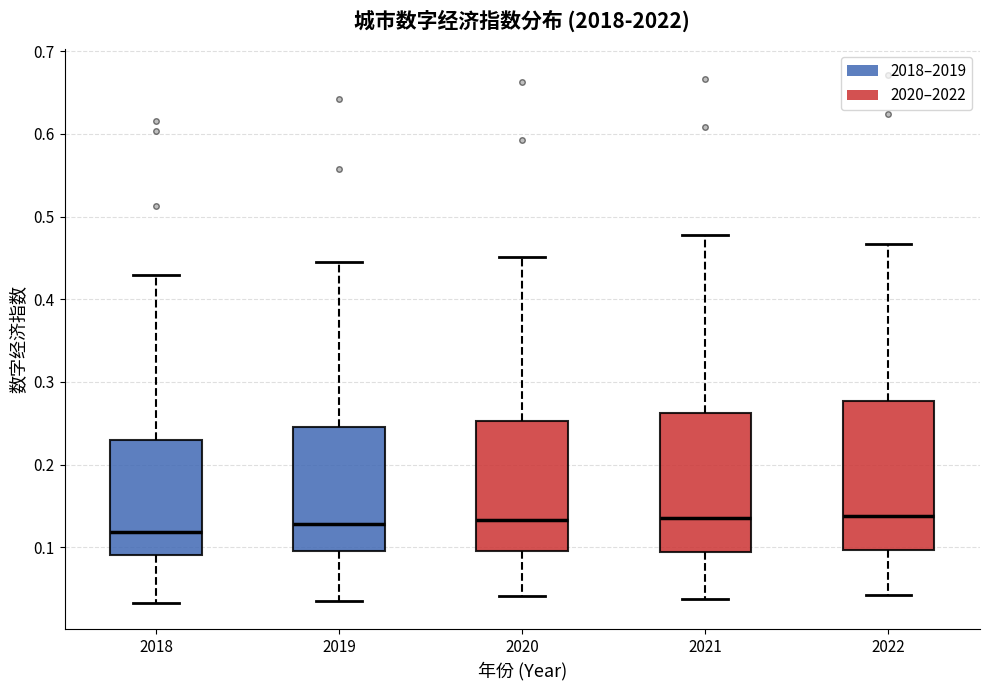

Comparing the boxes themselves (not the whiskers), which one is the tallest?

2022